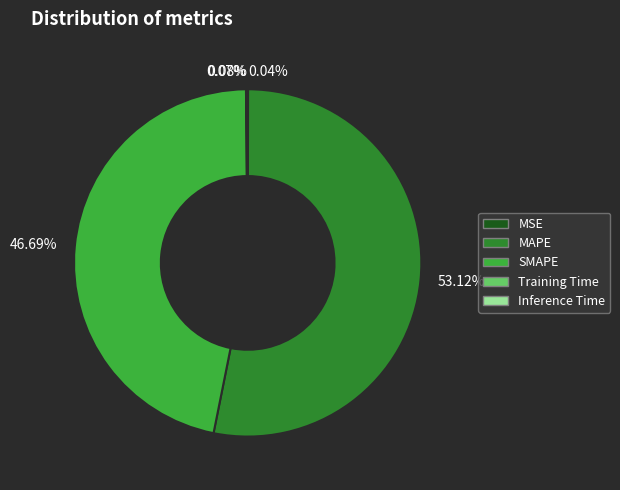

Which slice is the largest?

MAPE